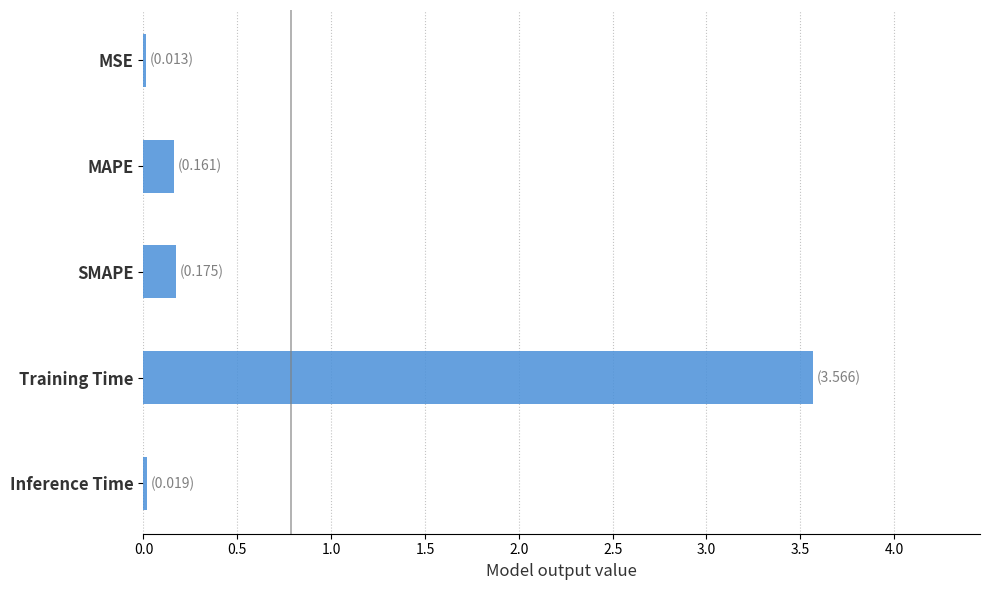

What is the approximate value at Training Time?

3.6